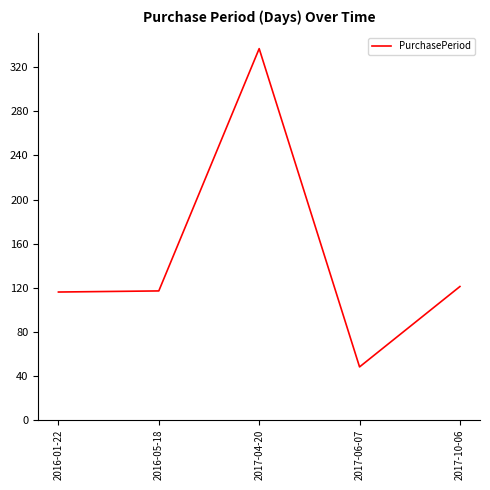

What is the ratio of the value at 2016-05-18 to the value at 2017-06-07?

2.4